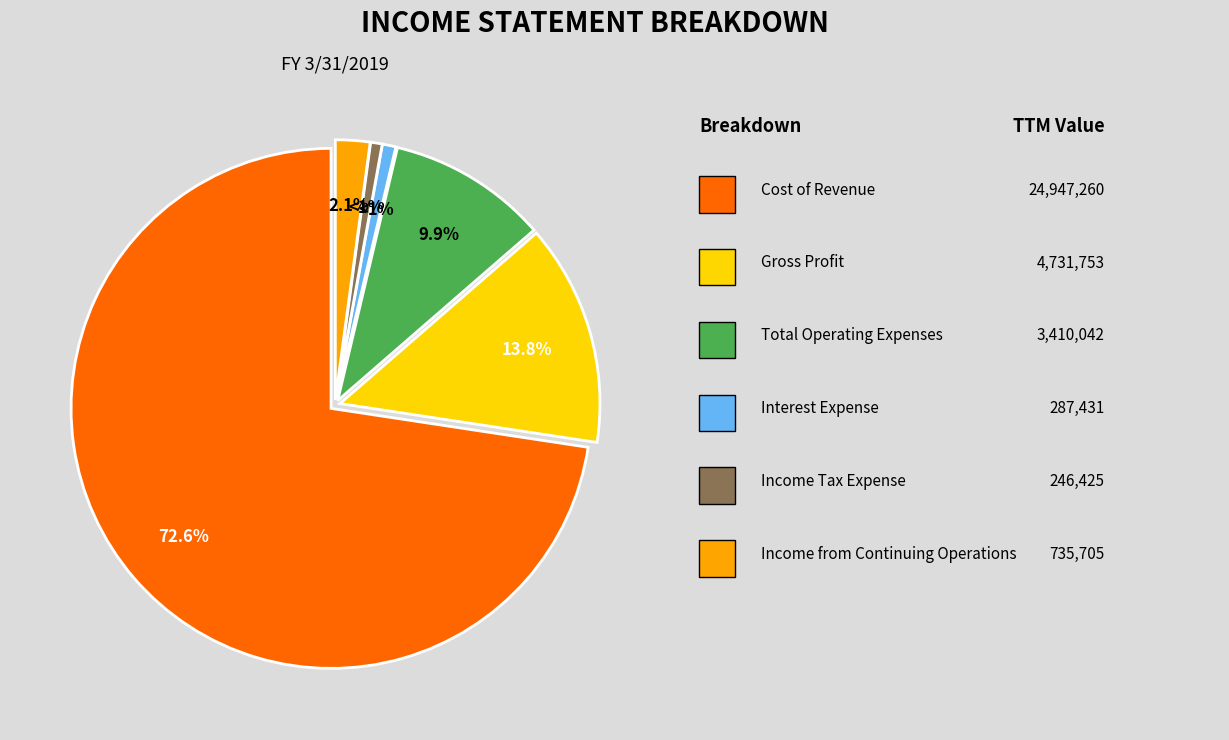

Does any single category account for the majority?

Yes